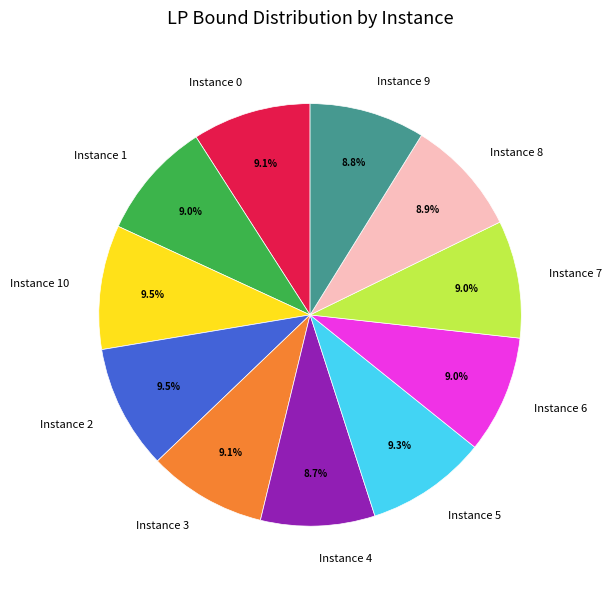

Does any single category account for the majority?

No